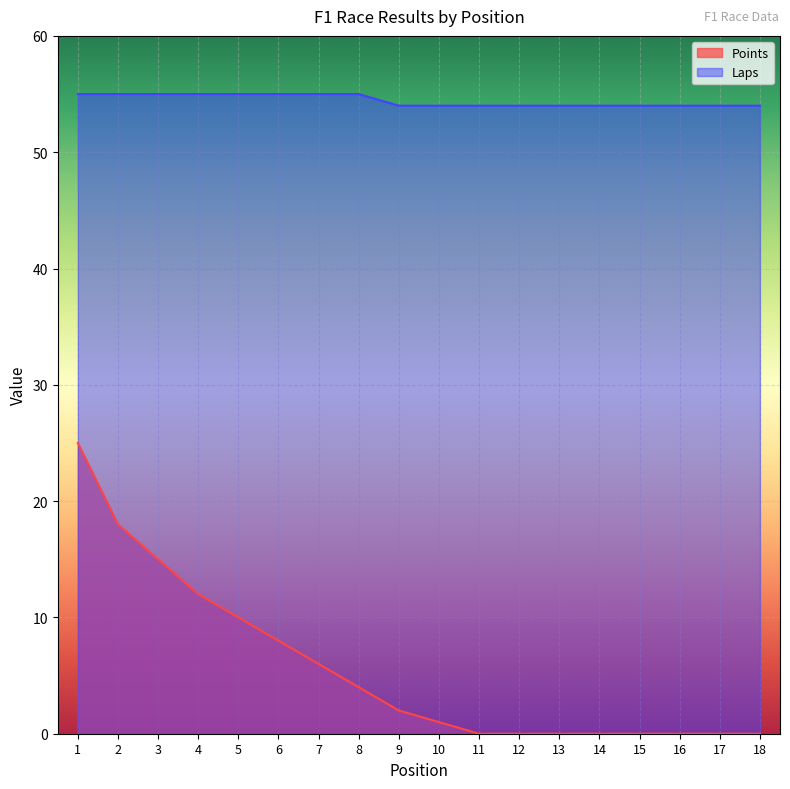

Reading left to right, what are all the values shown in this chart?

Points: 25	18	15	12	10	8	6	4	2	1	0	0	0	0	0	0	0	0
Laps: 55	55	55	55	55	55	55	55	54	54	54	54	54	54	54	54	54	54